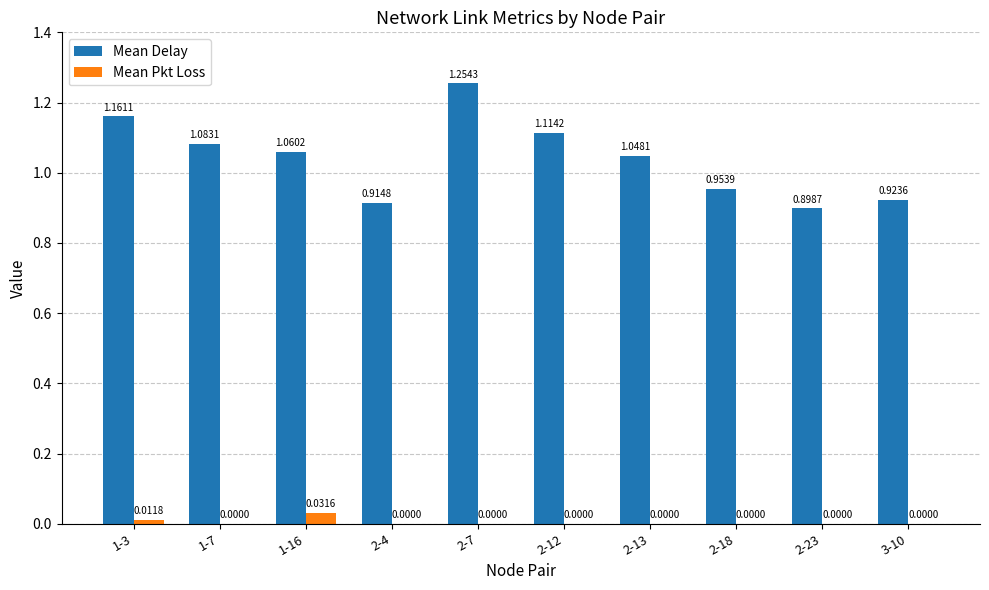

At which category is the sum across all series the highest?

2-7